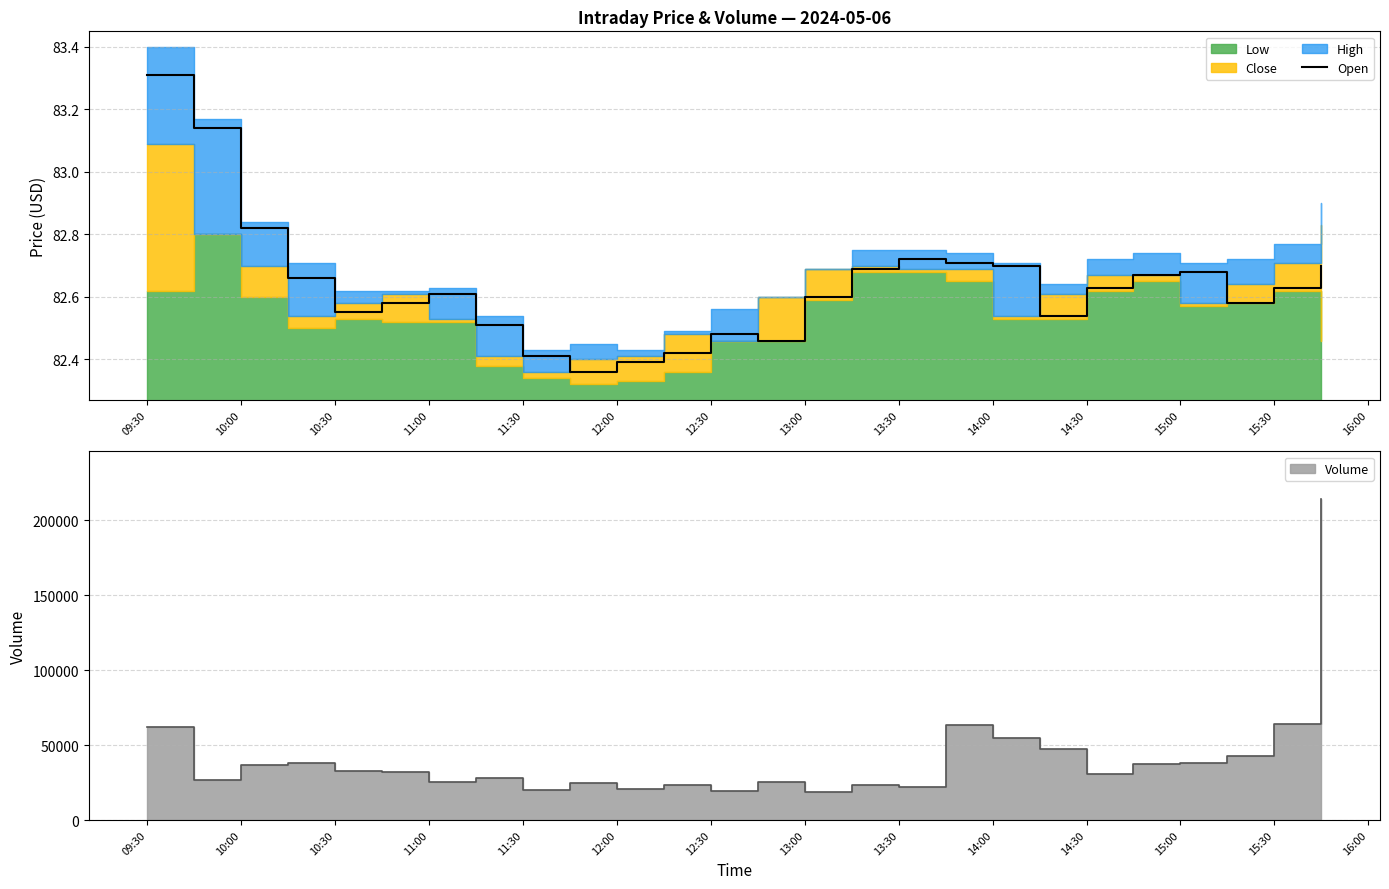

What is the smallest value displayed?

82.4